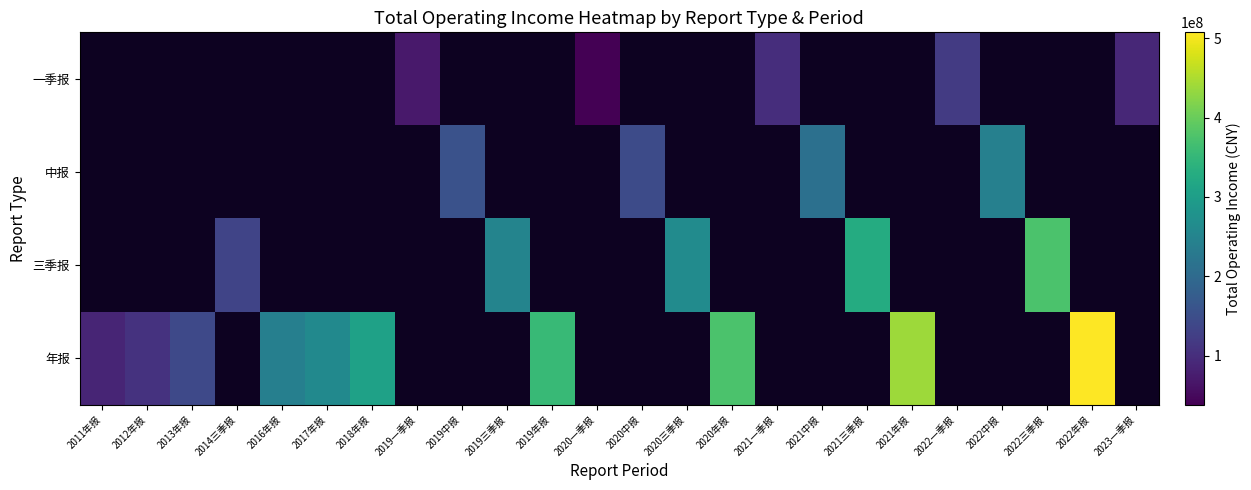

What is the greatest value displayed?

507381223.4